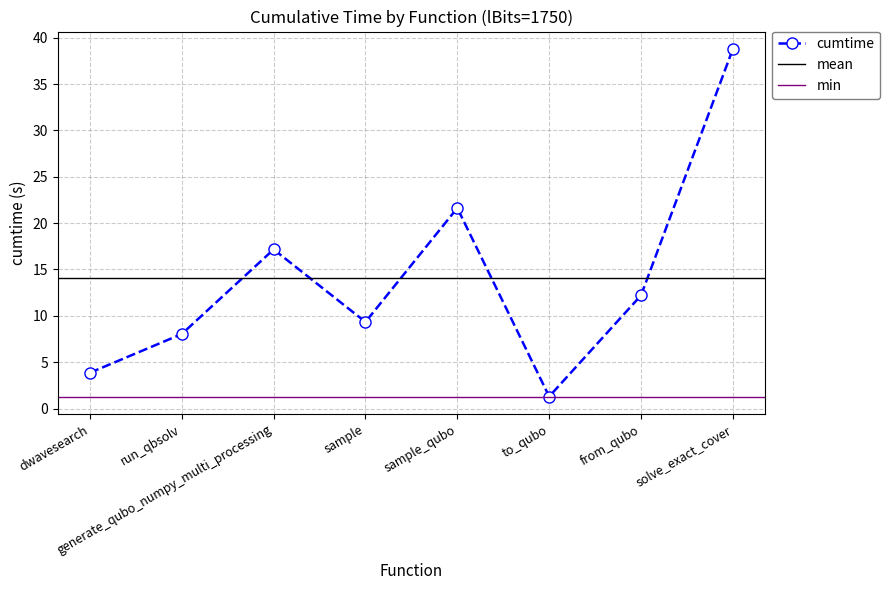

At which category does cumtime reach its first local valley?

sample